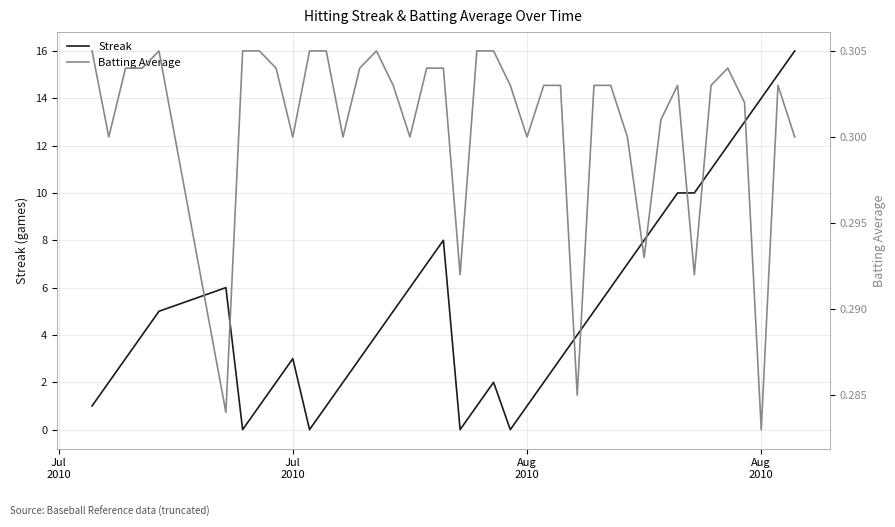

What is the maximum value shown in the chart?

16.0